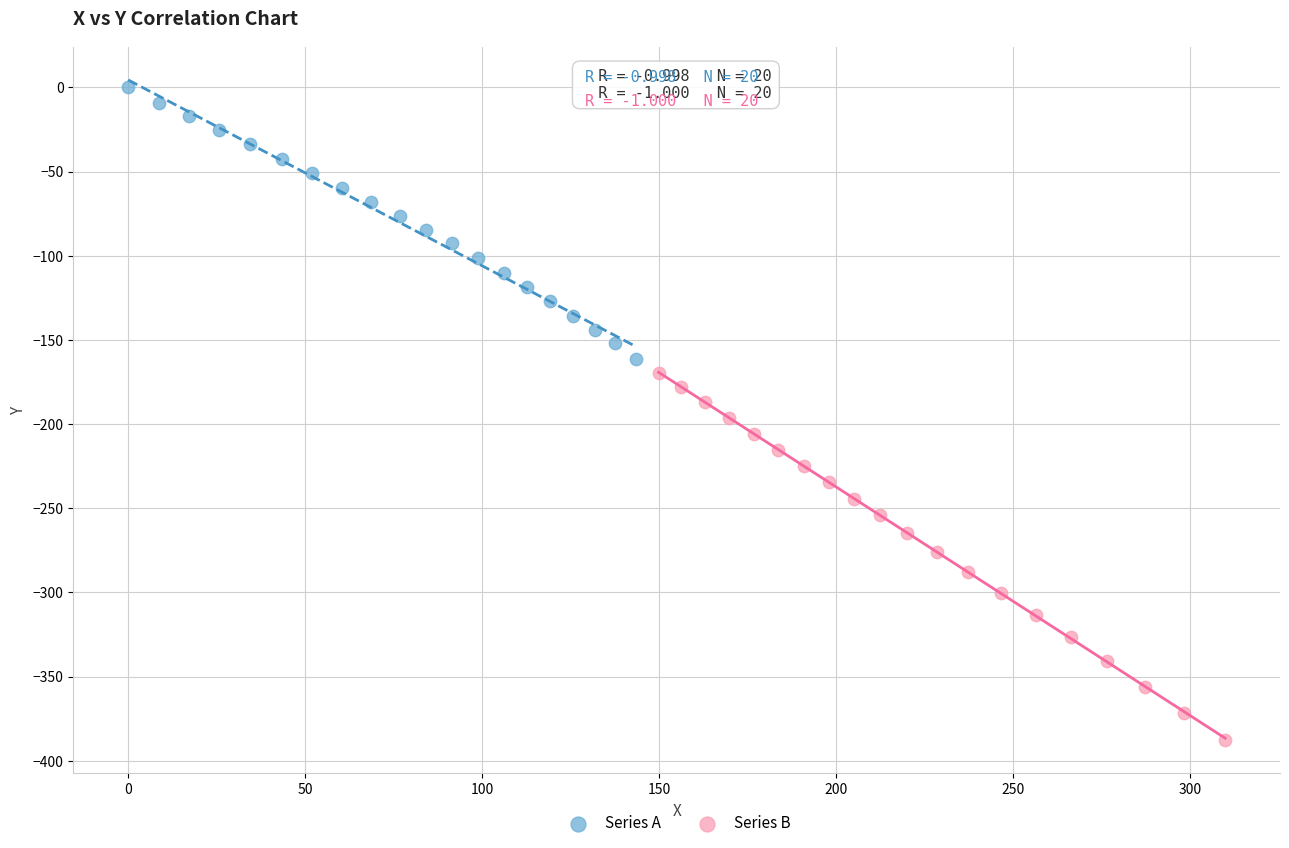

Which series reaches the minimum Y coordinate?

Series B